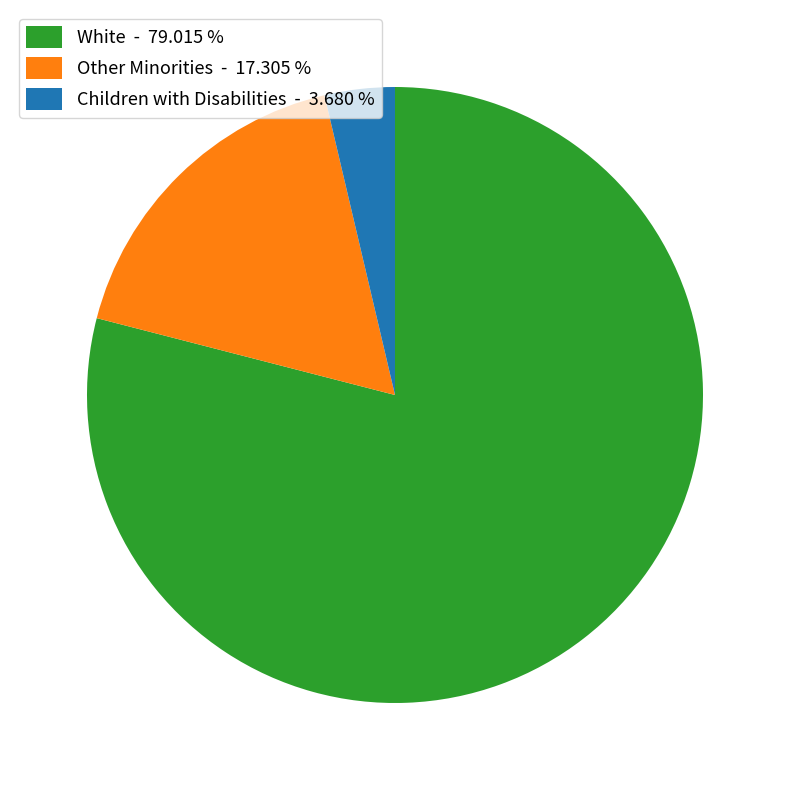

Rank the categories by value from lowest to highest.

Children with Disabilities - 3.680 %, Other Minorities - 17.305 %, White - 79.015 %